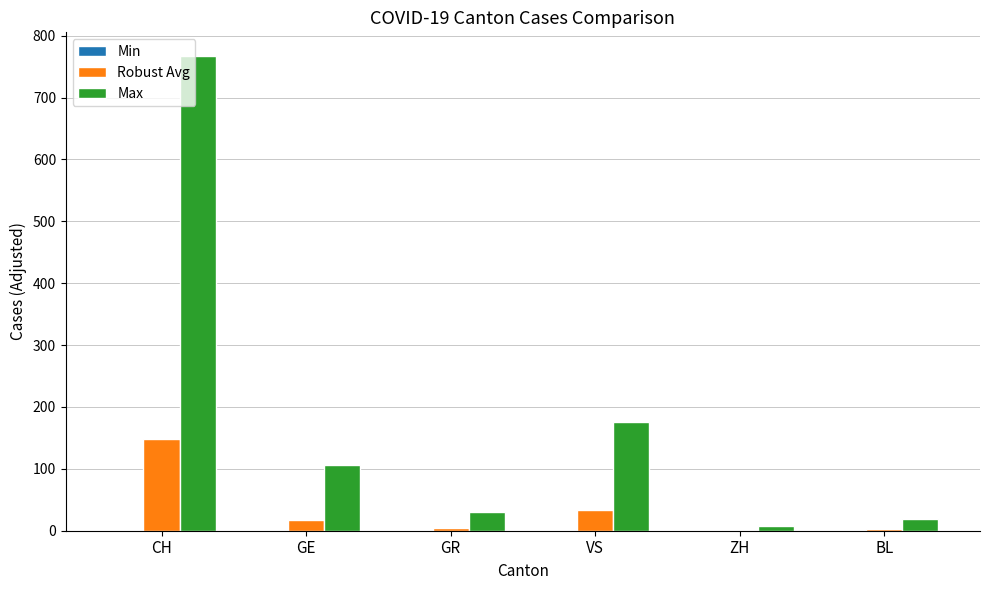

What is the sum of all Max values?

1104